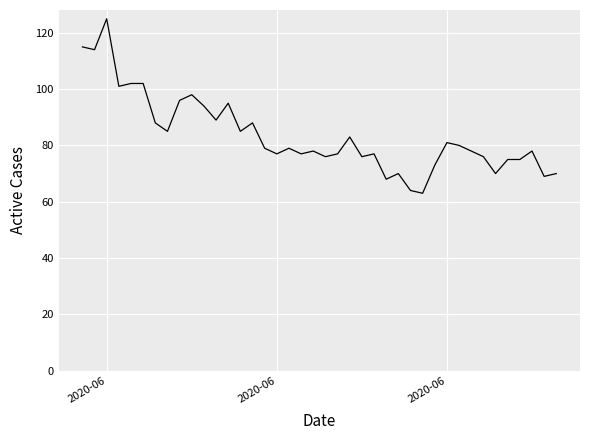

What is the smallest value displayed?

63